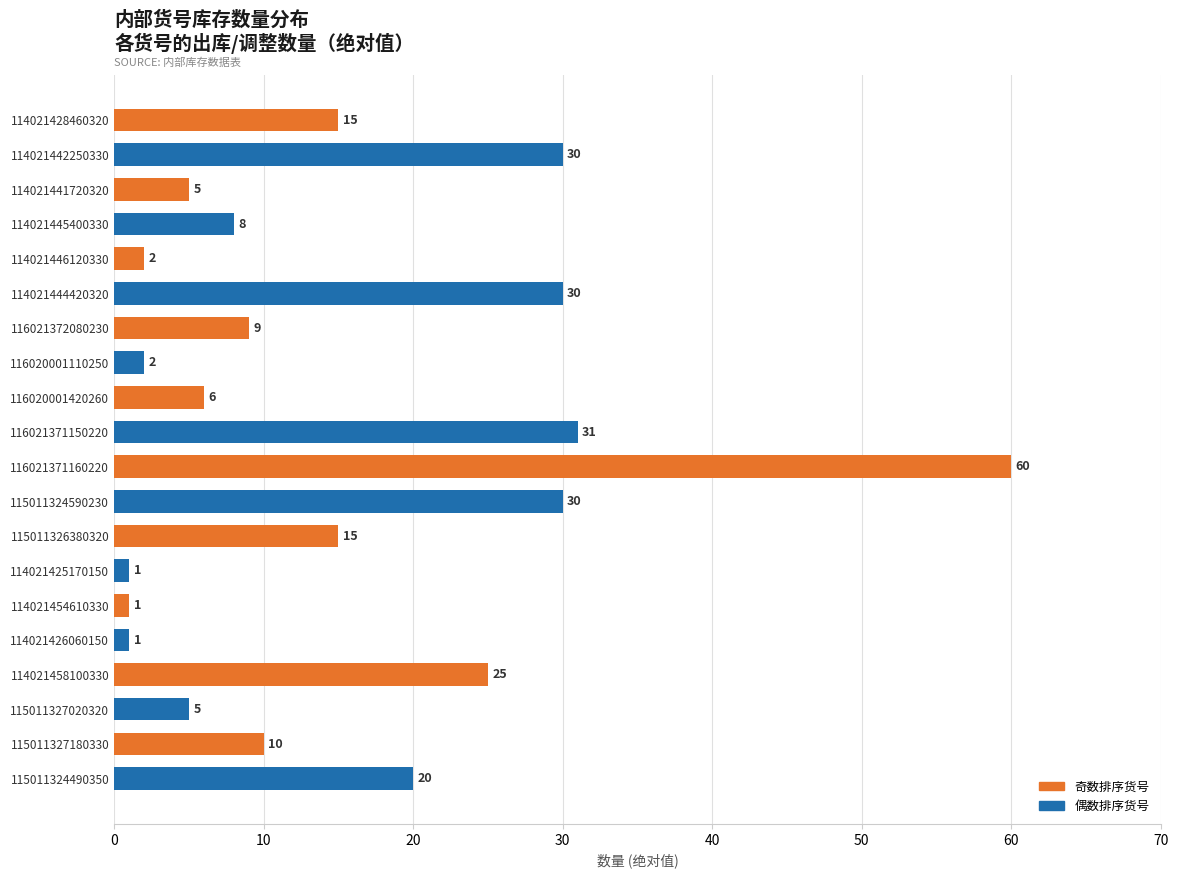

What is the value of the 20th bar from the top?

20